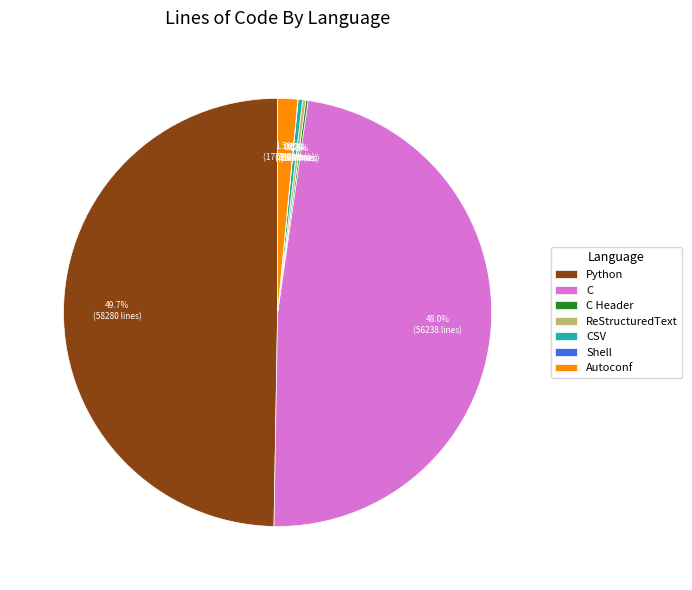

What portion of the pie excludes CSV?

99.7%